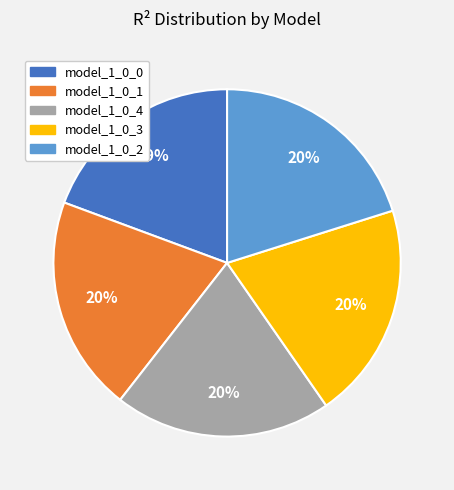

What percentage is the model_1_0_0 slice, to the nearest percent?

19%